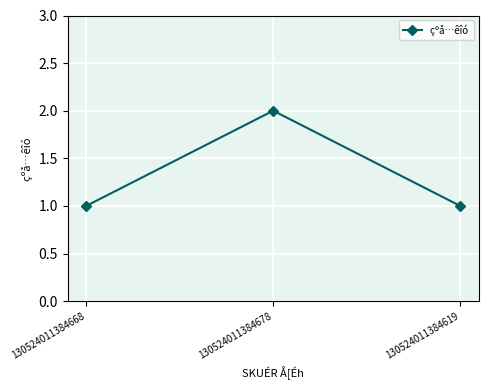

Which category has the highest value across all series?

130524011384678